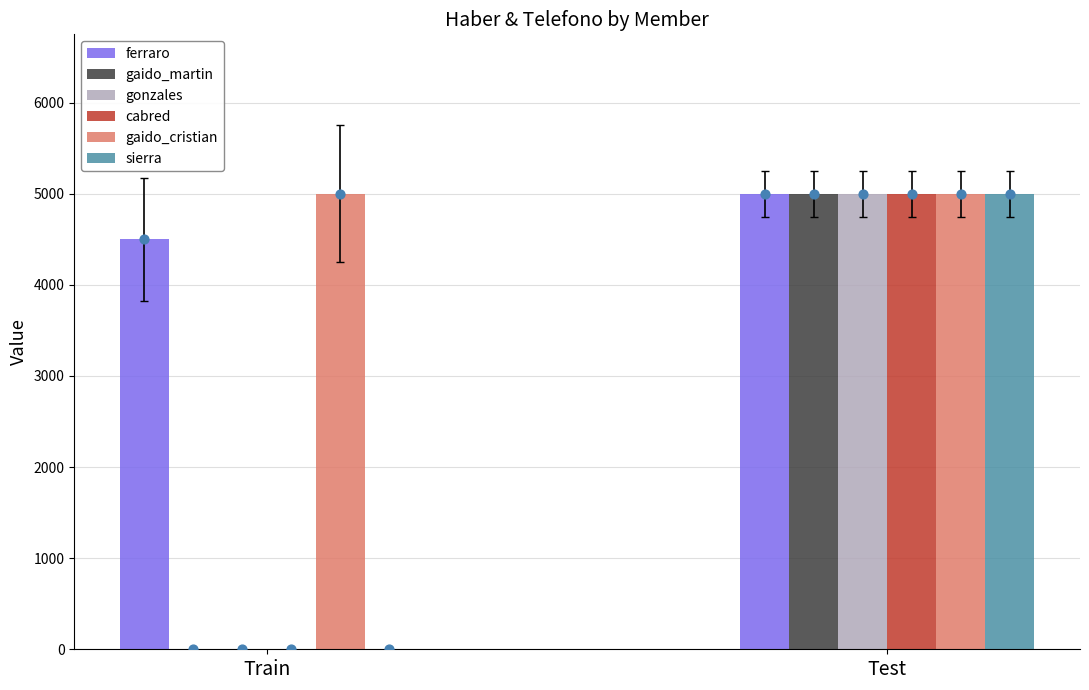

Which series has the largest total across all categories?

gaido_cristian